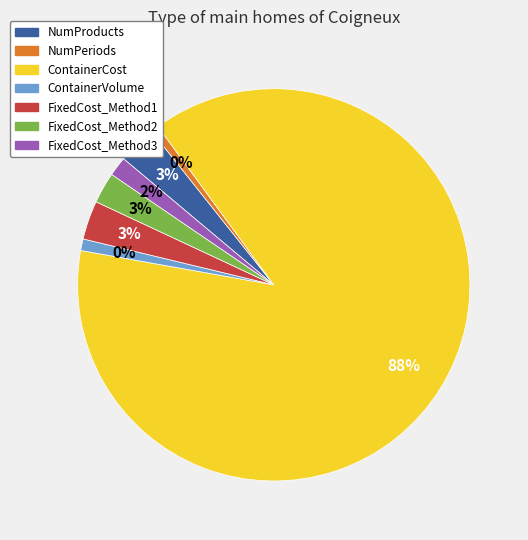

The NumProducts slice represents 3% of the pie. True or false?

True